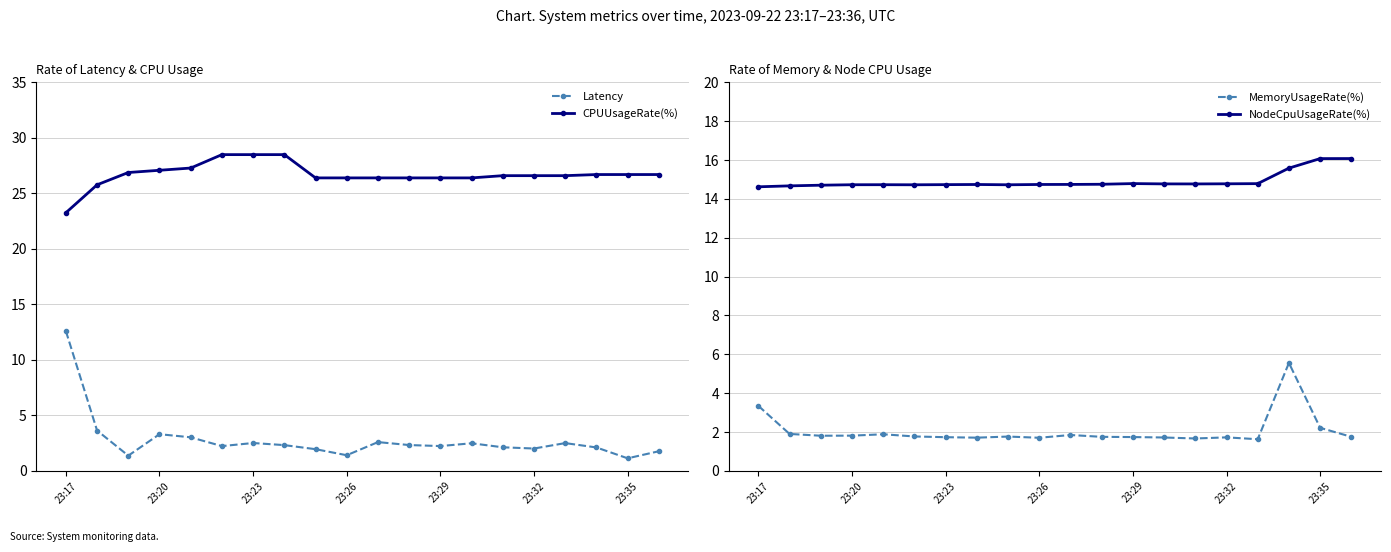

At how many categories does at least one series exceed 21?

20